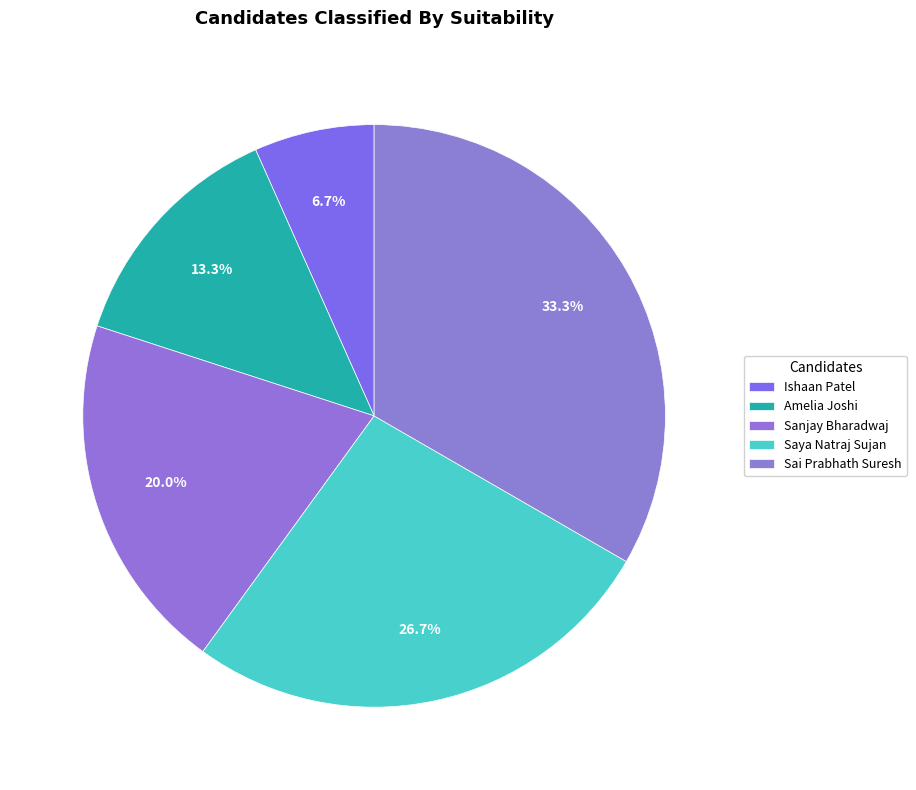

Rank the categories by value from lowest to highest.

Ishaan Patel, Amelia Joshi, Sanjay Bharadwaj, Saya Natraj Sujan, Sai Prabhath Suresh